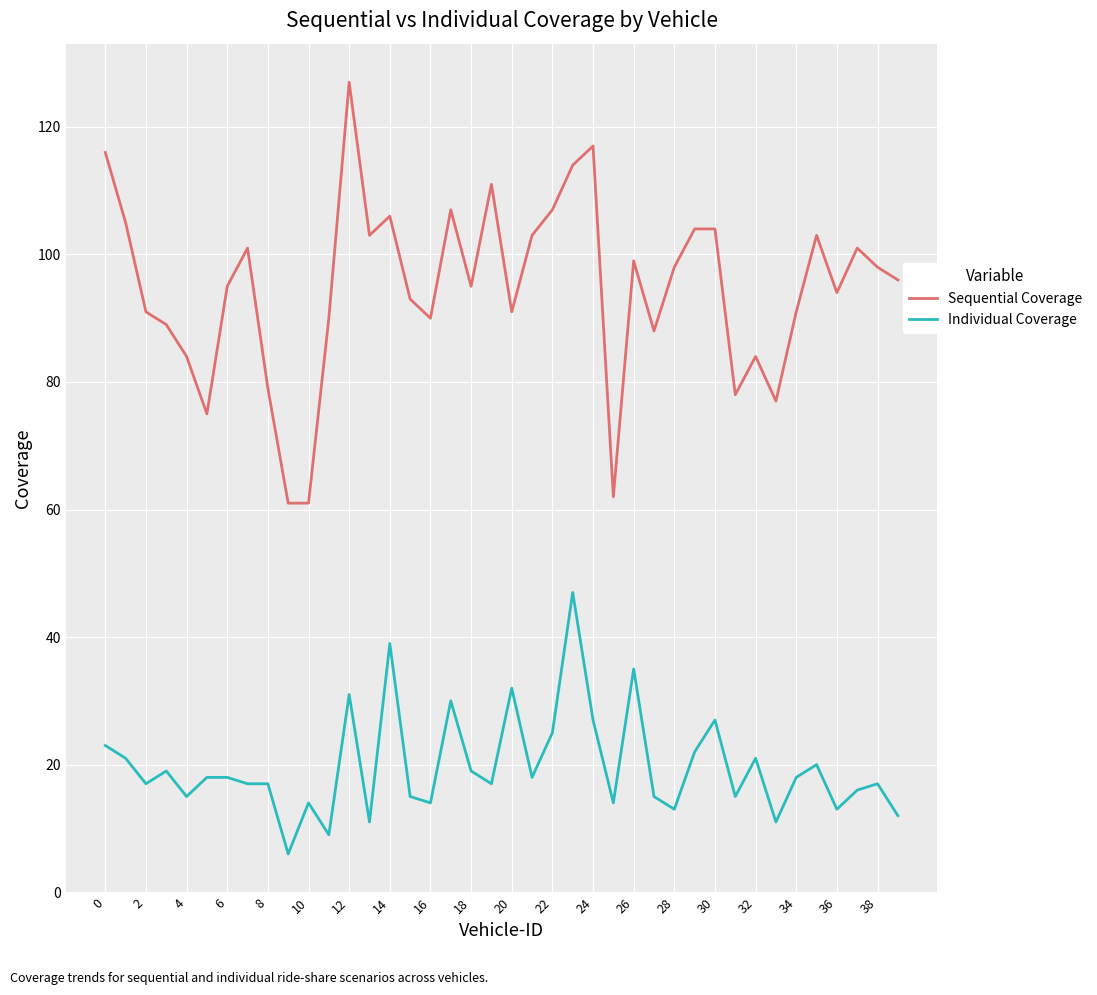

Which series has the largest total across all categories?

Sequential Coverage